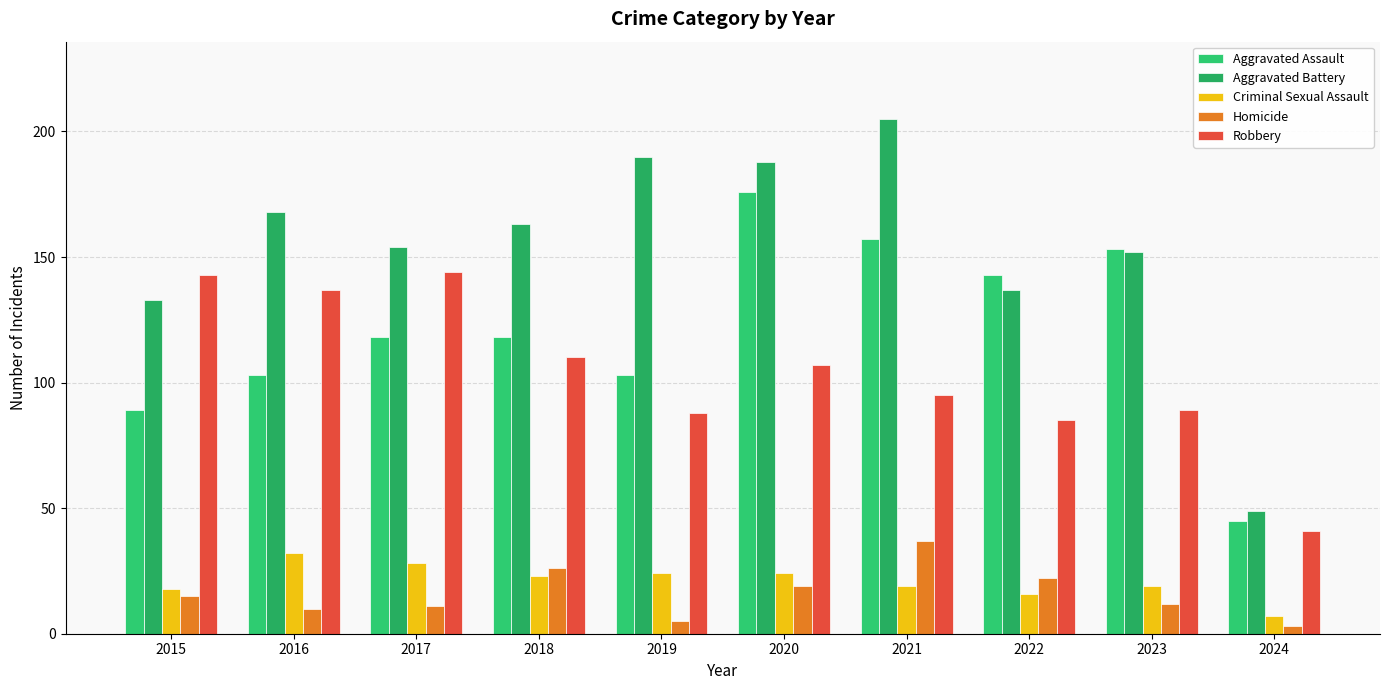

The value of Robbery at 2016 is 137. True or false?

True